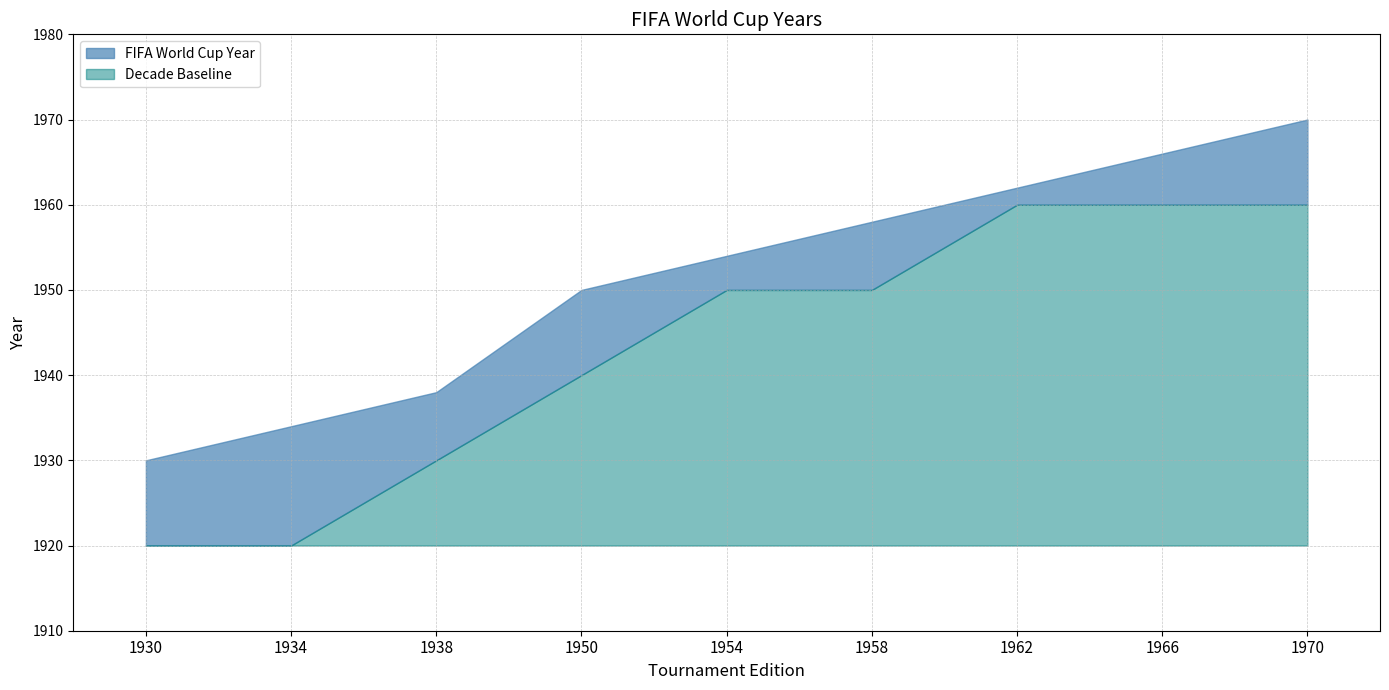

What is the approximate value of FIFA World Cup Year at 1934, to the nearest 10?

1930